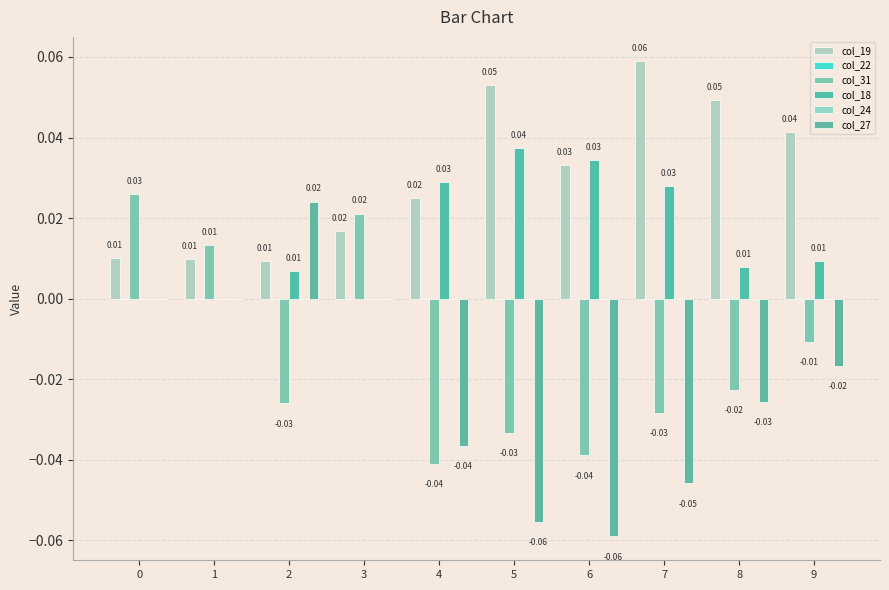

At which label does col_27 reach its peak?

2